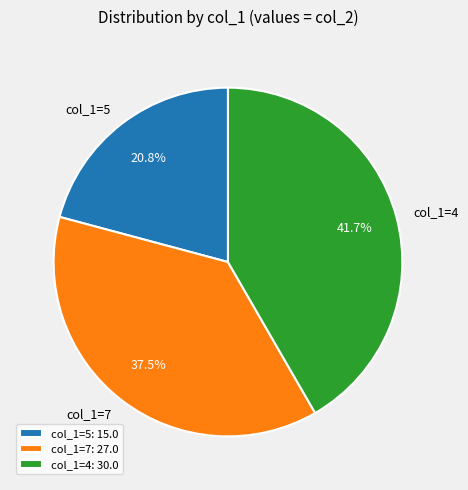

What percentage is NOT represented by col_1=4?

58.3%